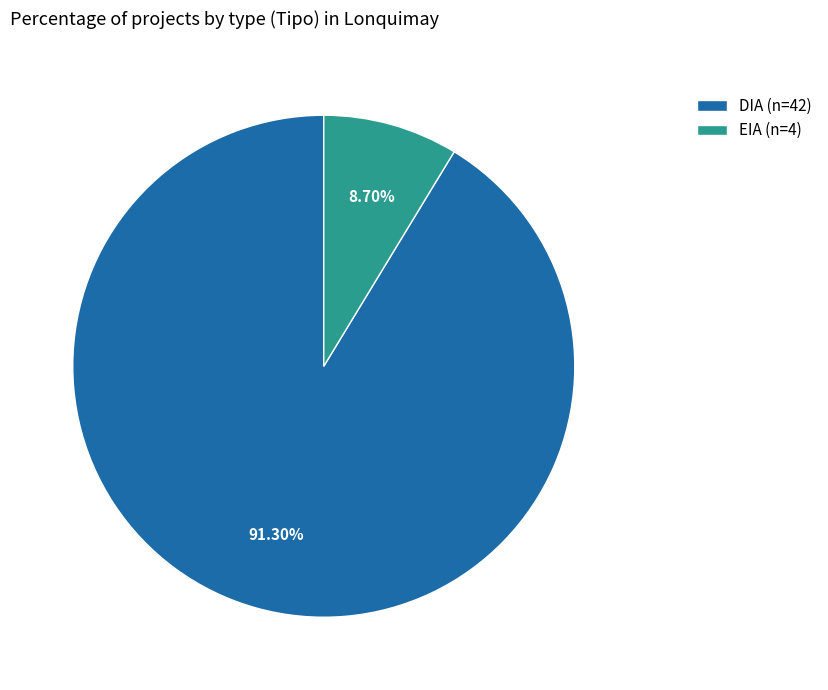

Which category has the biggest portion of the pie?

DIA